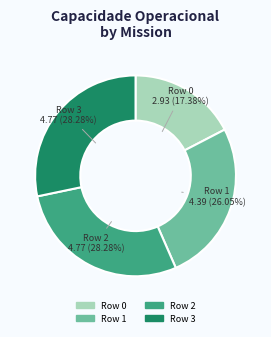

Between Row 1 and Row 0, which is larger?

Row 1